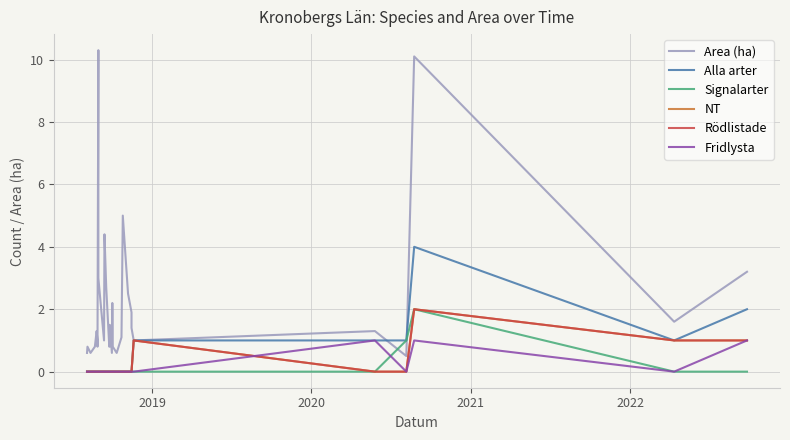

Which series has the largest total across all categories?

Area (ha)